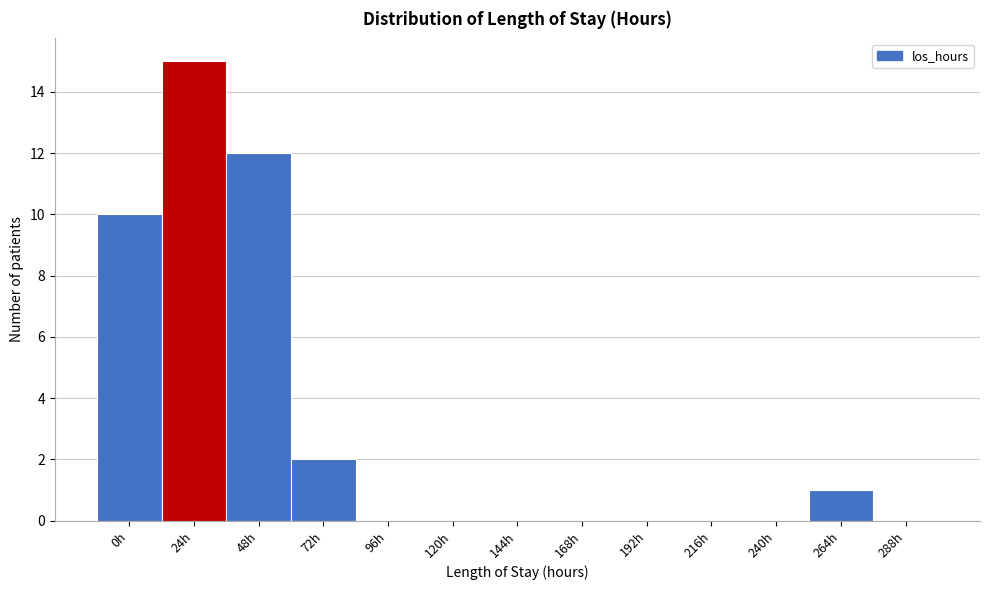

Reading left to right, transcribe all the data shown in this chart.

0h=10	24h=15	48h=12	72h=2	96h=0	120h=0	144h=0	168h=0	192h=0	216h=0	240h=0	264h=1	288h=0